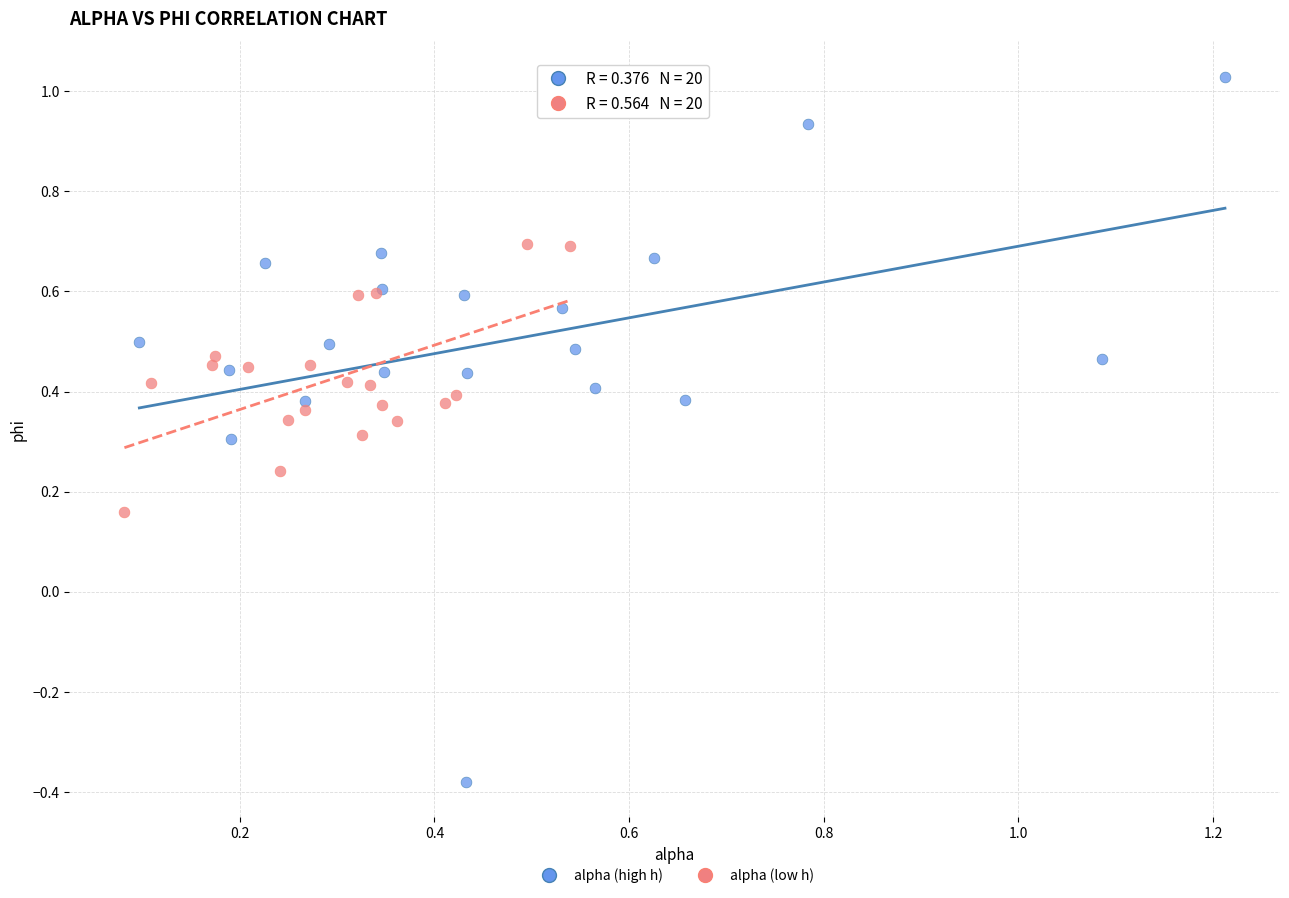

Which series has the largest Y range (max minus min)?

alpha (high h)